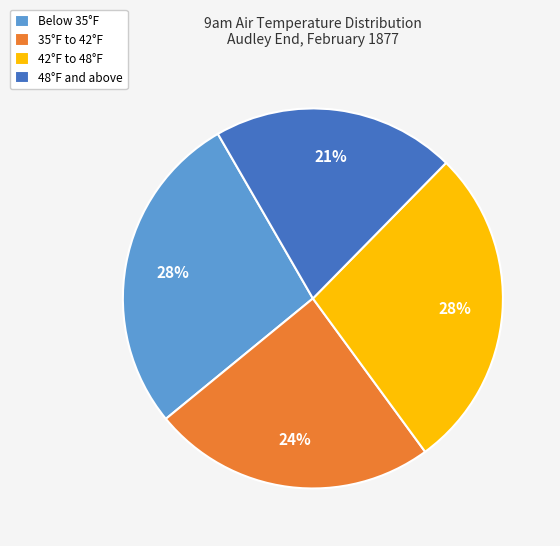

True or false: 42°F to 48°F accounts for 16% of the total.

False